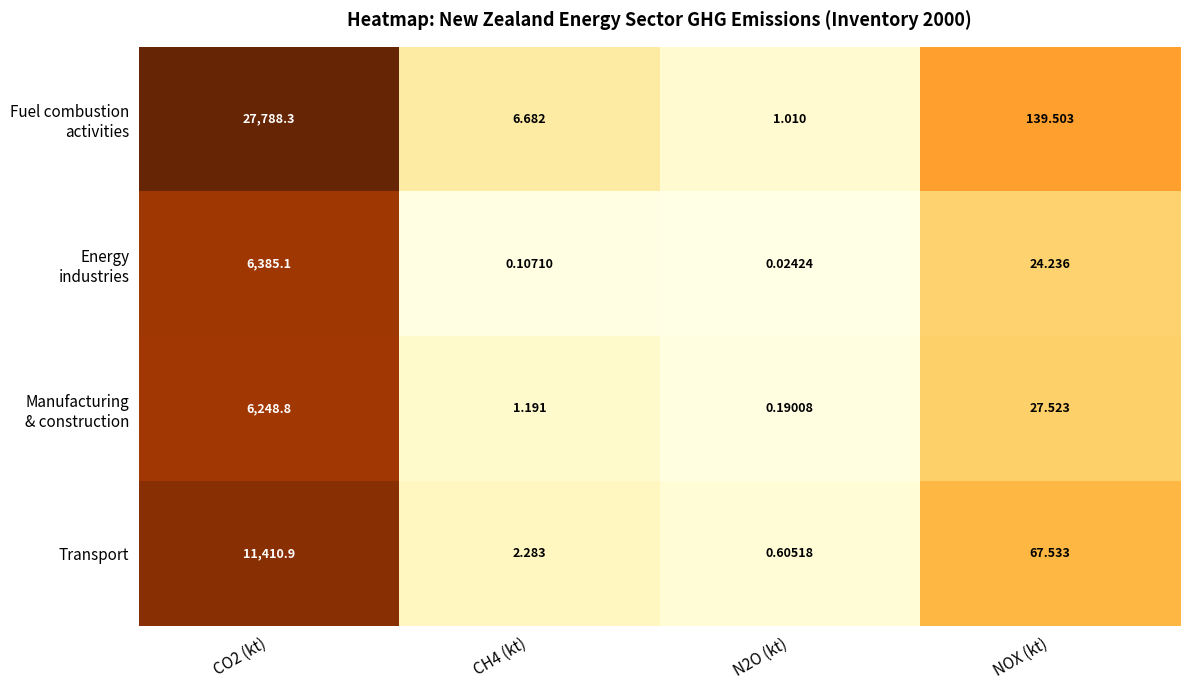

How many distinct data groups are displayed?

4